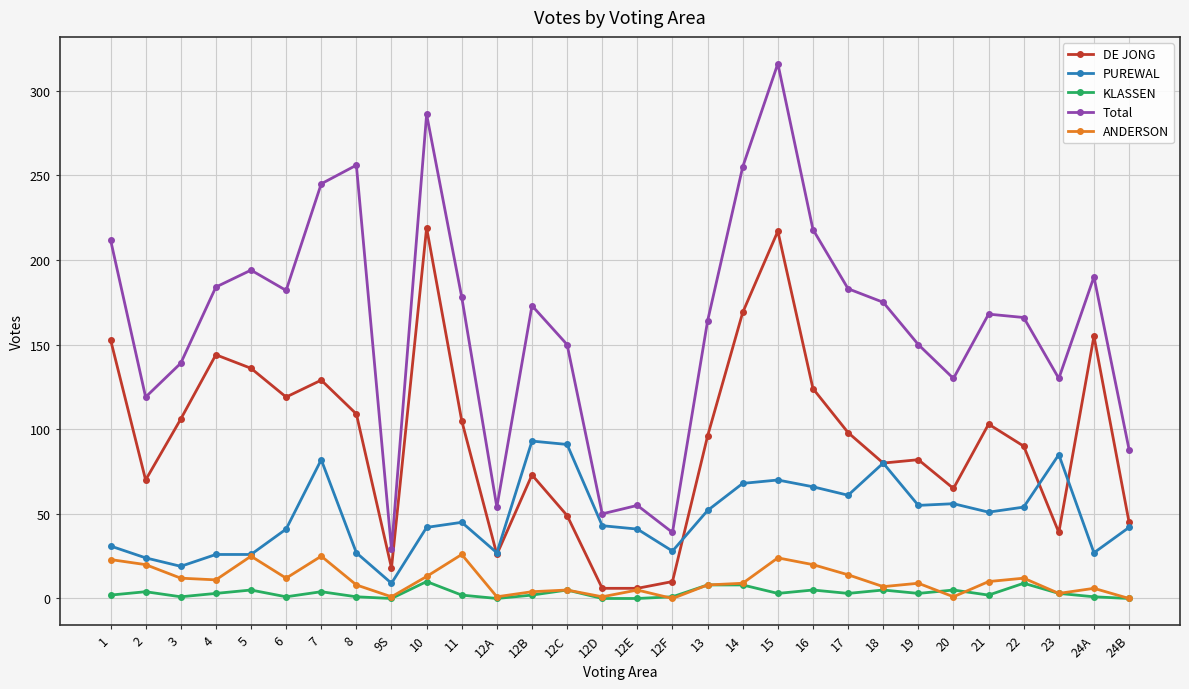

True or false: DE JONG and Total cross at least once.

False